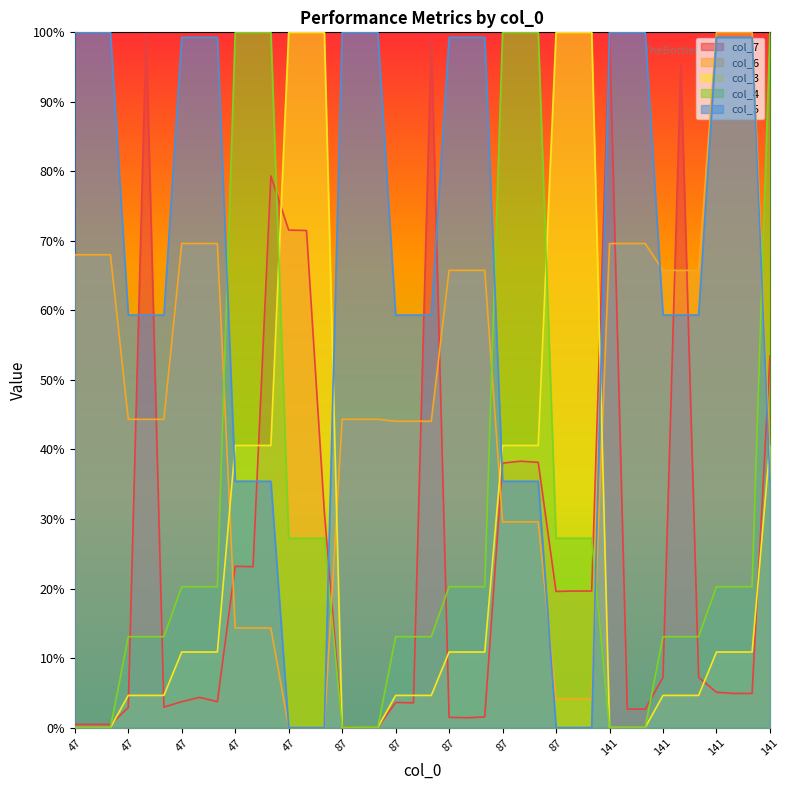

At which category is the sum across all series the highest?

47